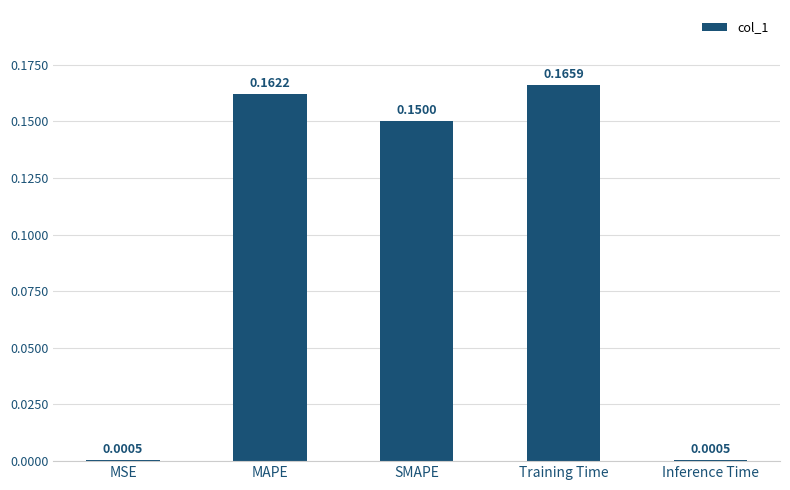

What is the change in value from SMAPE to Inference Time?

-0.1